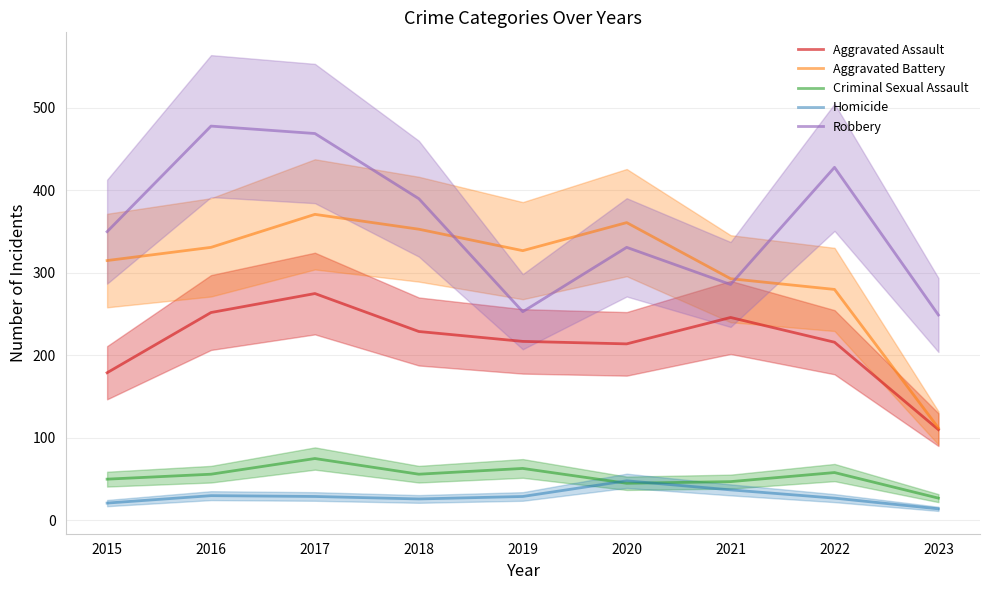

What is the sum of the Aggravated Battery values at 2019 and 2018?

680